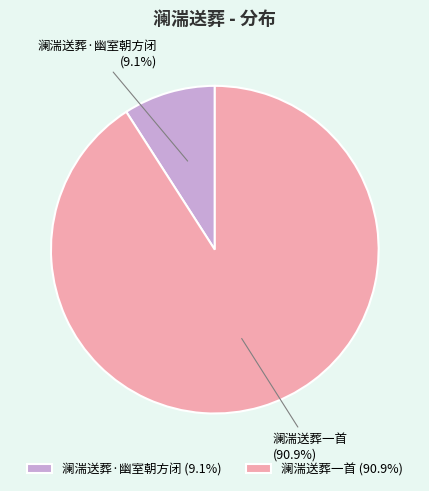

What is the largest slice in the pie chart?

澜湍送葬一首